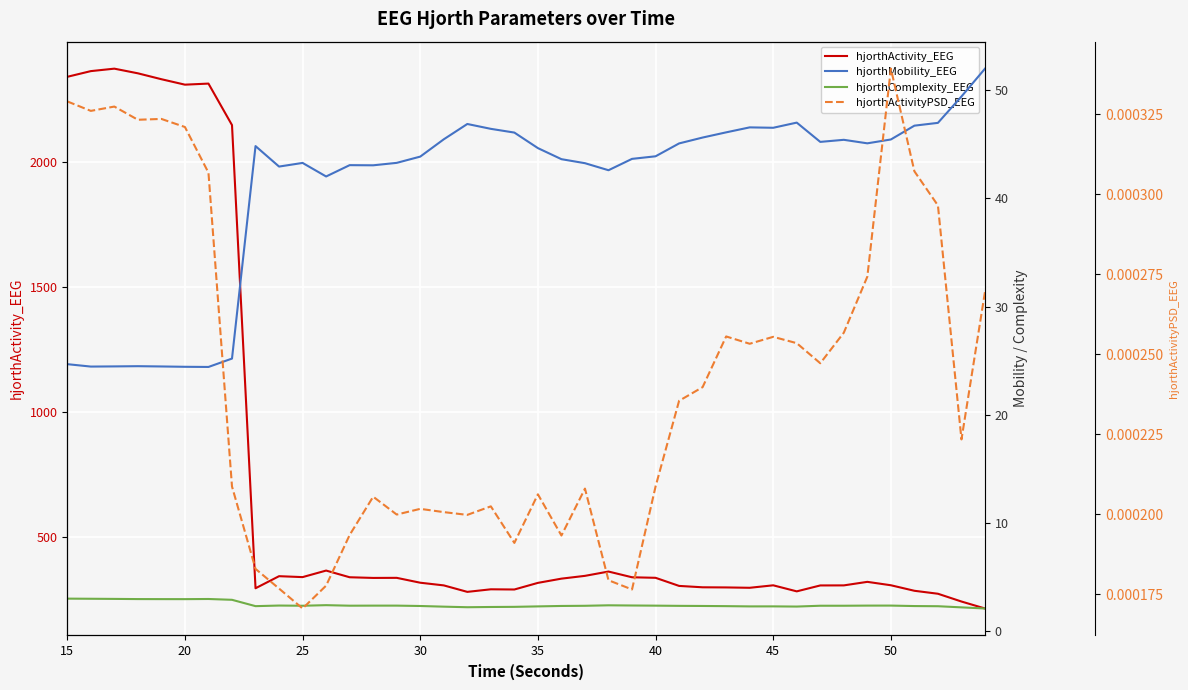

True or false: hjorthComplexity_EEG and hjorthActivity_EEG cross at least once.

False